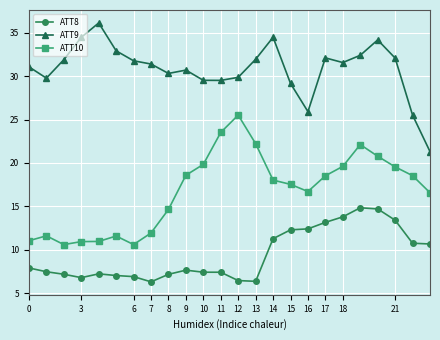

True or false: ATT8 and ATT9 intersect in this chart.

False